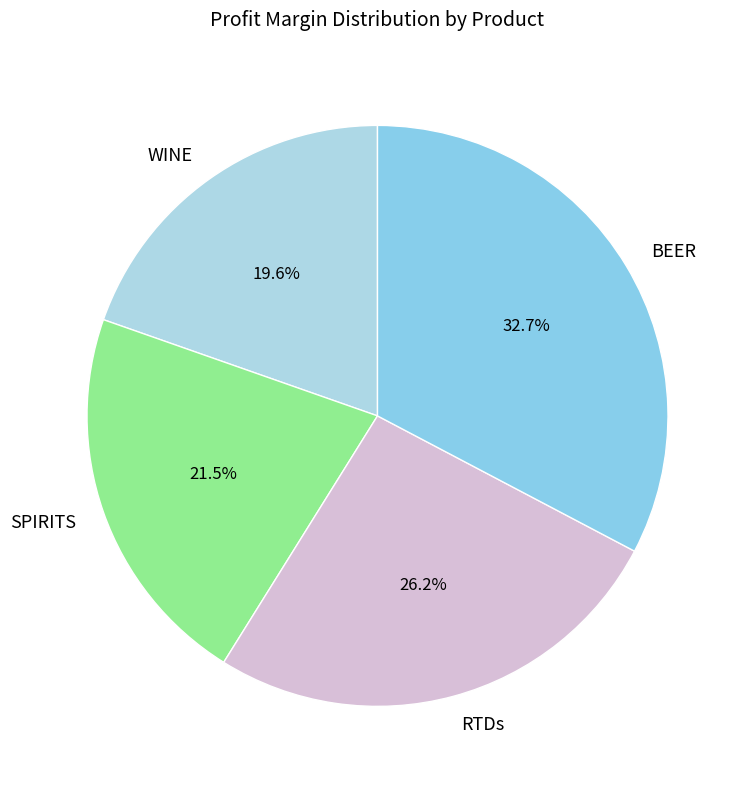

The BEER slice represents 33% of the pie. True or false?

True